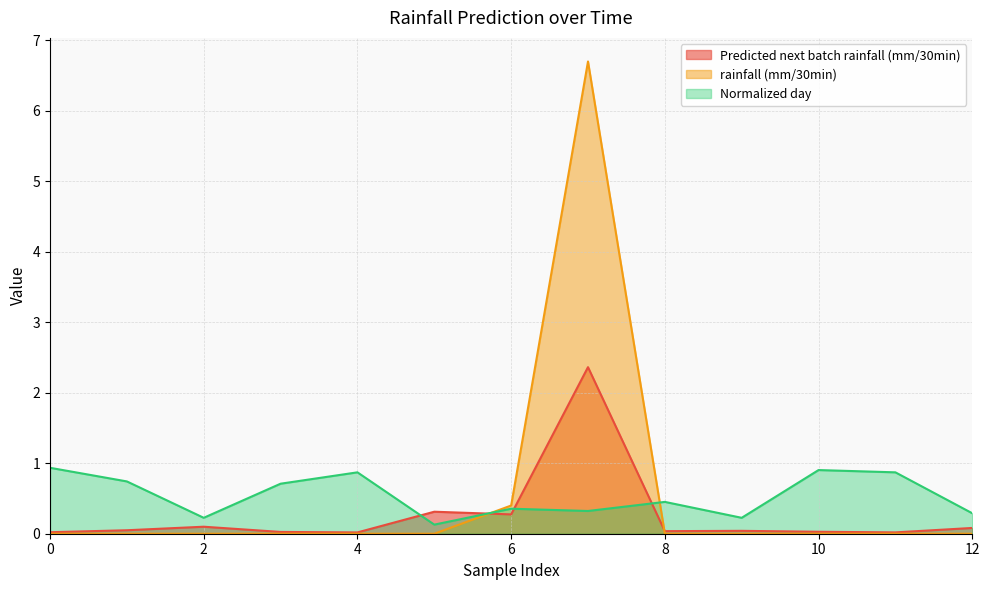

Where is Predicted next batch rainfall (mm/30min) nearest to the value 1?

5